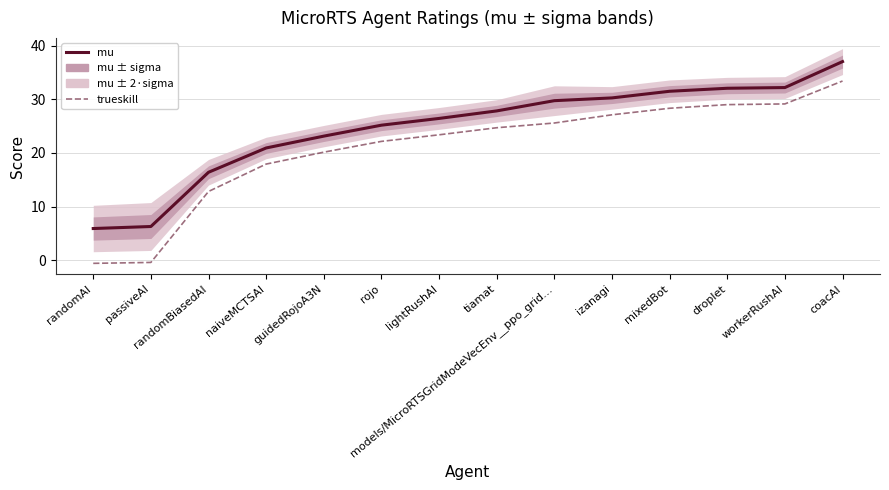

How many negative values does the trueskill series have?

2